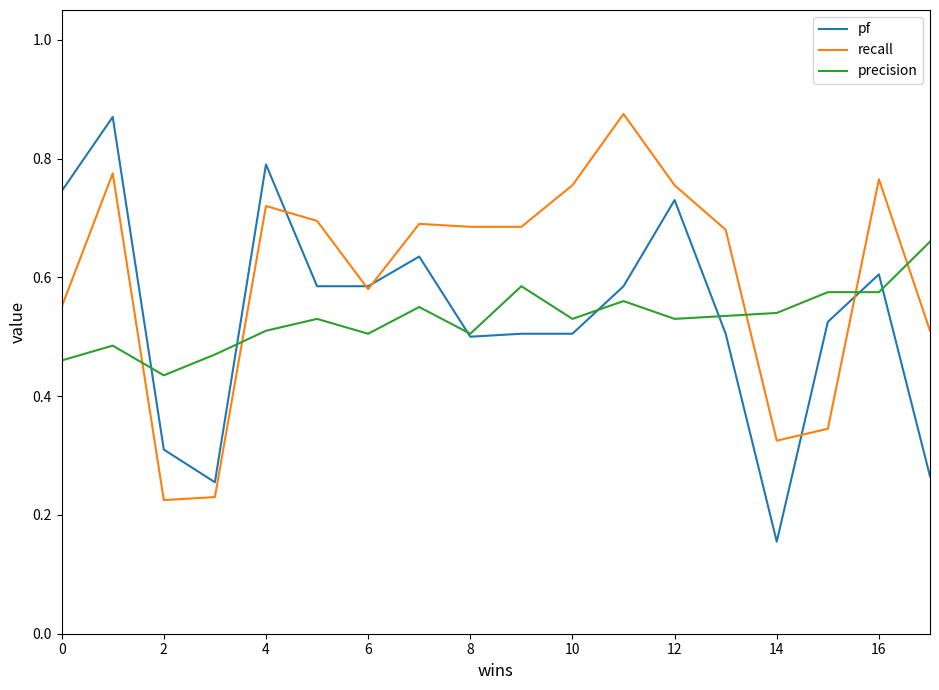

True or false: precision and recall cross at least once.

True